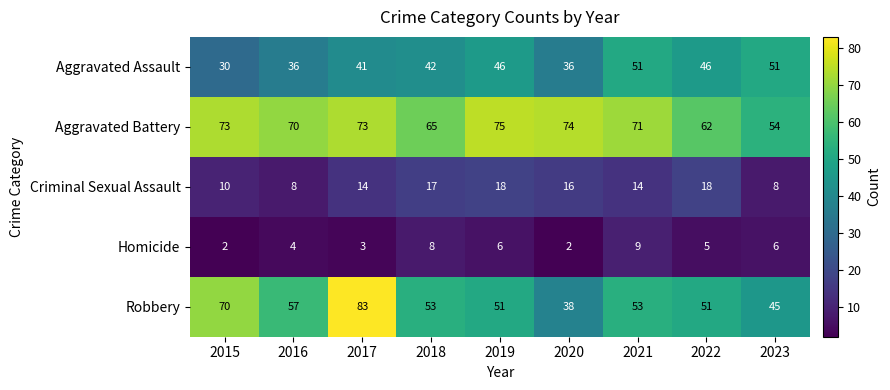

Read the Homicide value at 2017.

3